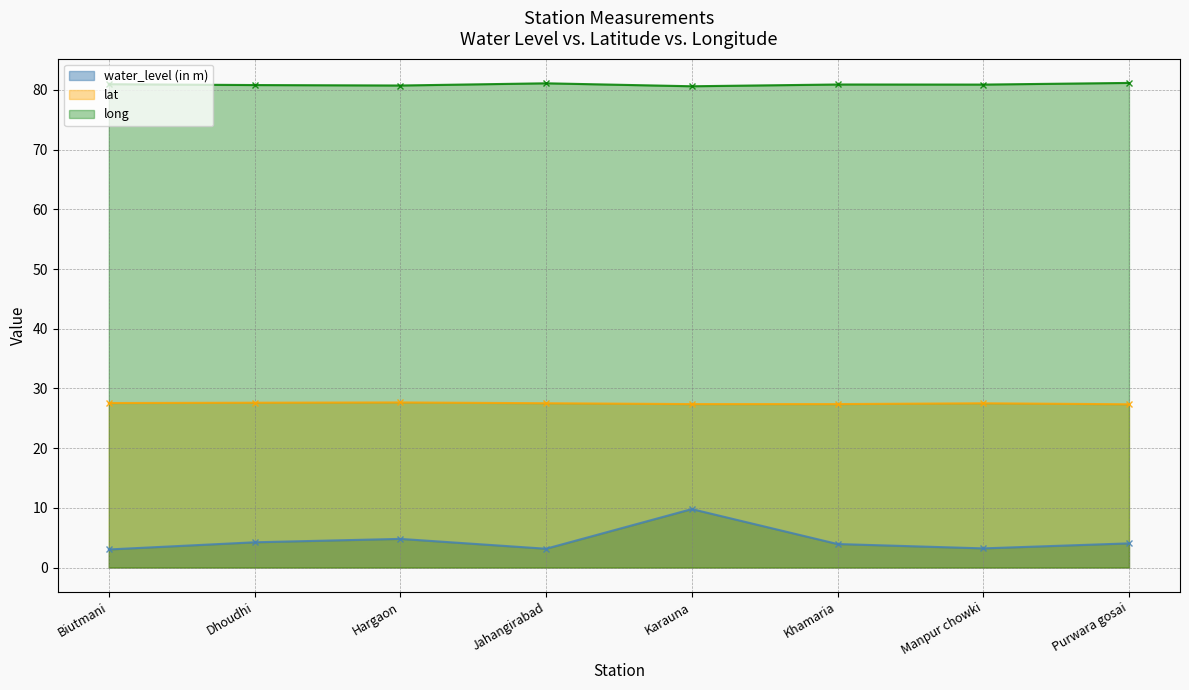

True or false: lat has more than 2 points higher than both neighbors.

False